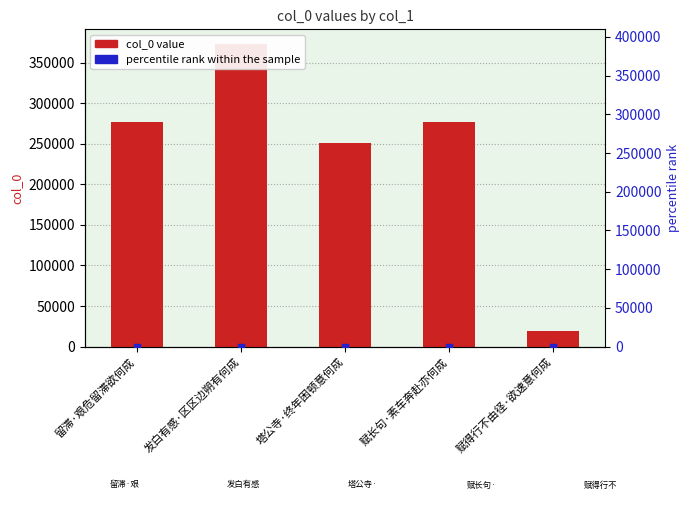

Which series reaches the maximum Y coordinate?

col_0